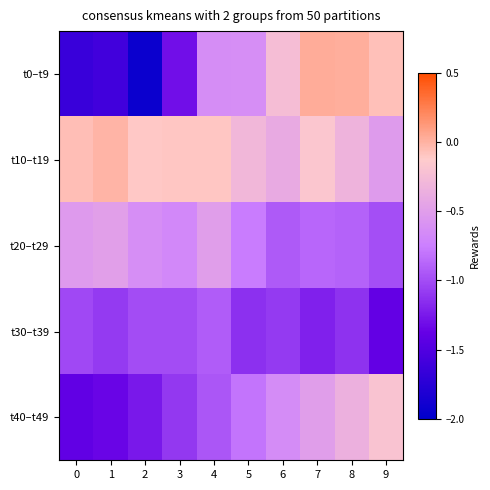

What is the spread (max minus min) of values at 3?

1.2